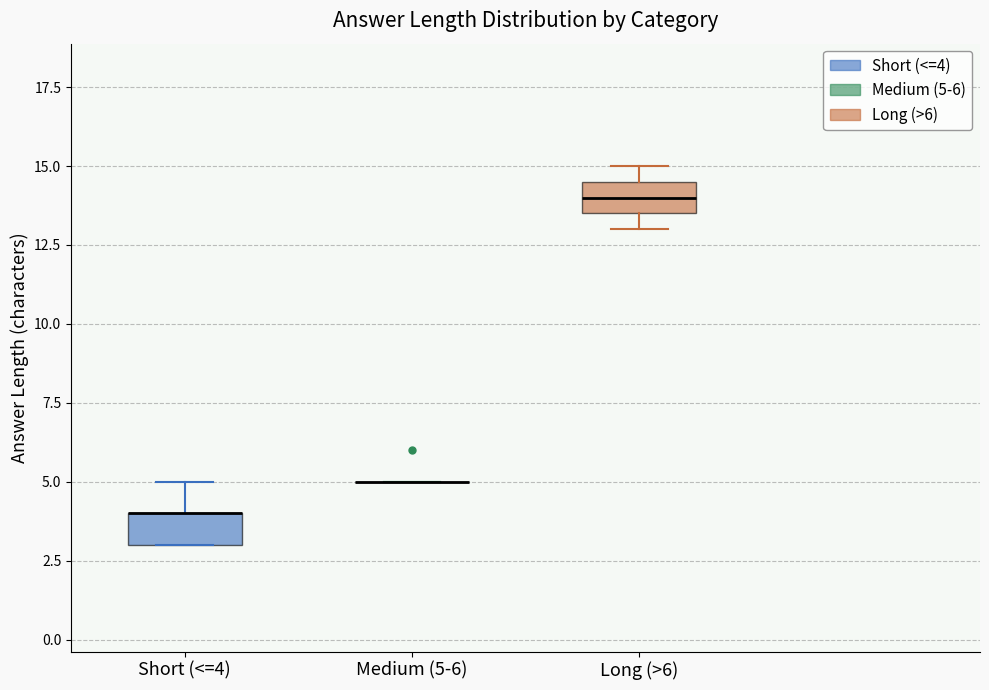

Reading left to right, read every box against the y-axis: the position of its median line, the range the box covers, and the ends of its whiskers. The values are not printed on the chart, so give them approximately, as read against the axis.

Short (<=4): median 4.0 (drawn on the box's upper edge), box 3.0 to 4.0, whiskers 3.0 to 5.0
Medium (5-6): box collapsed to a line at 5.0, whiskers 5.0 to 5.0
Long (>6): median 14.0, box 13.5 to 14.5, whiskers 13.0 to 15.0